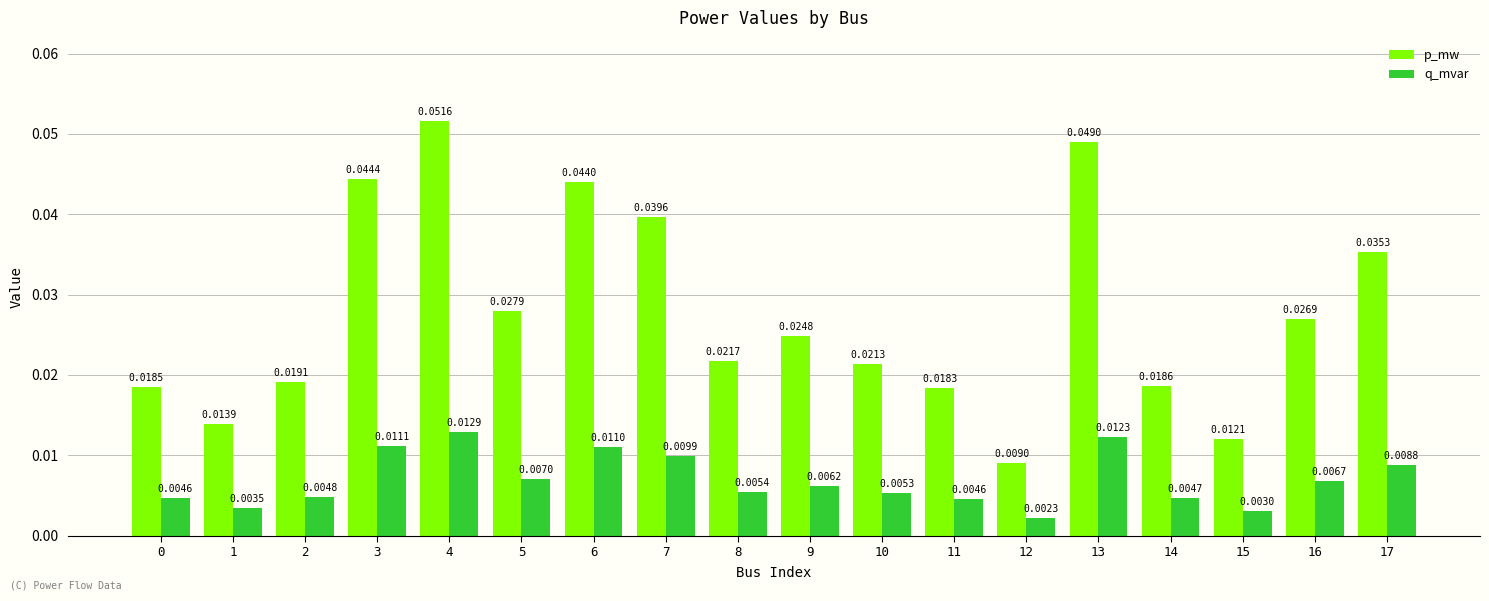

At which label is q_mvar closest to 0?

12